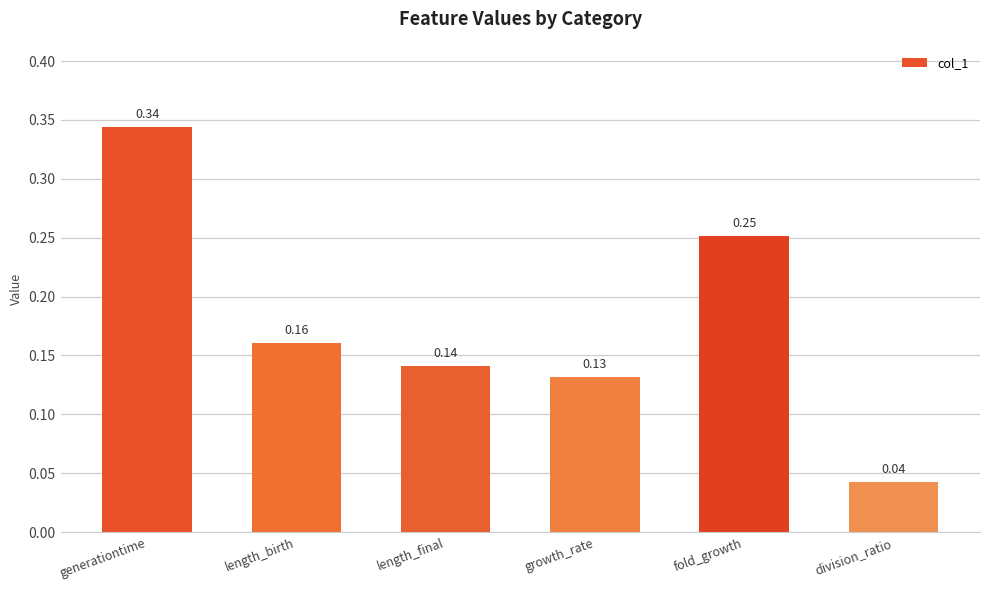

List the labels in order of value, smallest first.

division_ratio, growth_rate, length_final, length_birth, fold_growth, generationtime